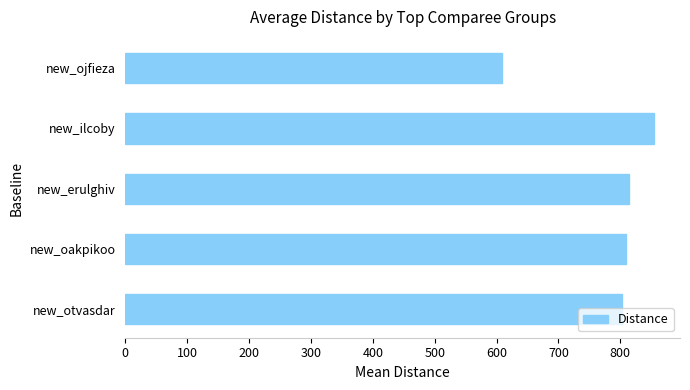

How many bars are there in total?

5